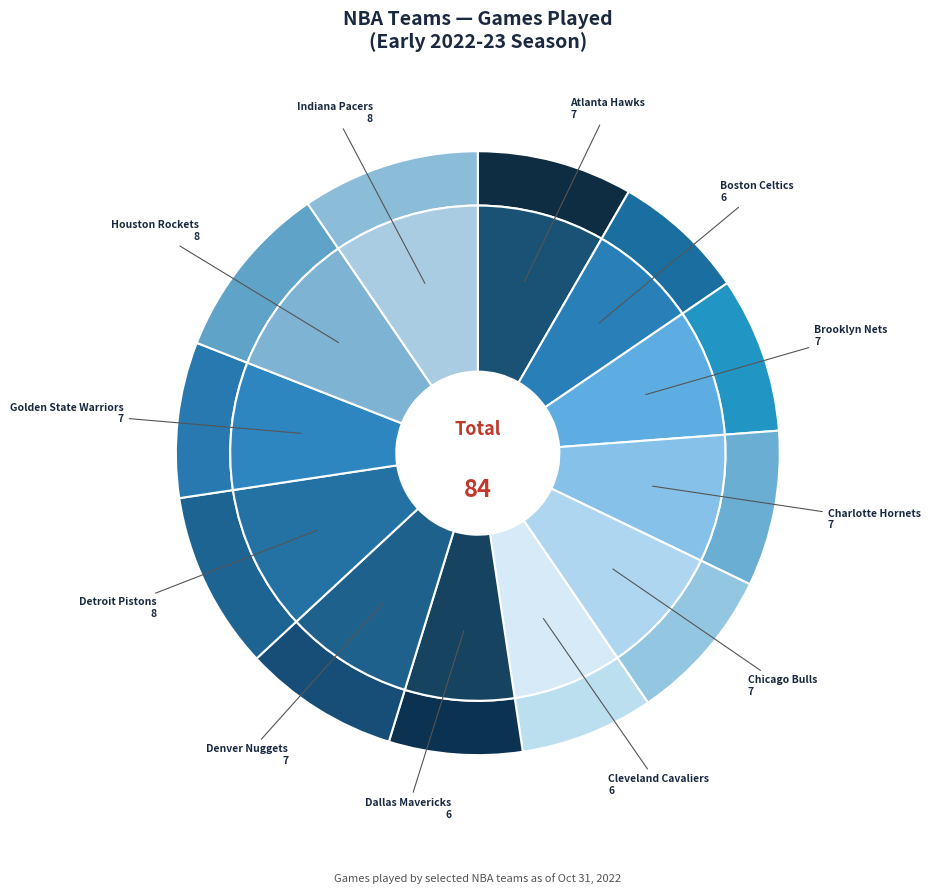

To the nearest percent, what is the difference between the largest and smallest slice percentages?

2%